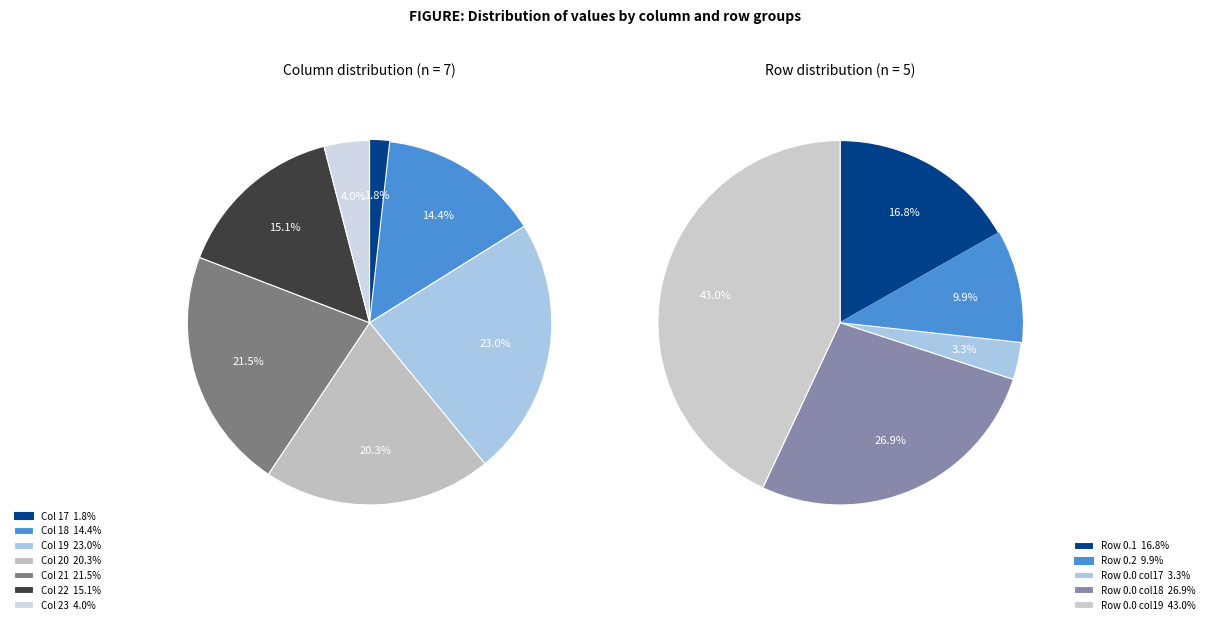

To the nearest percent, what is the difference between the 22 and 18 slice percentages?

1%